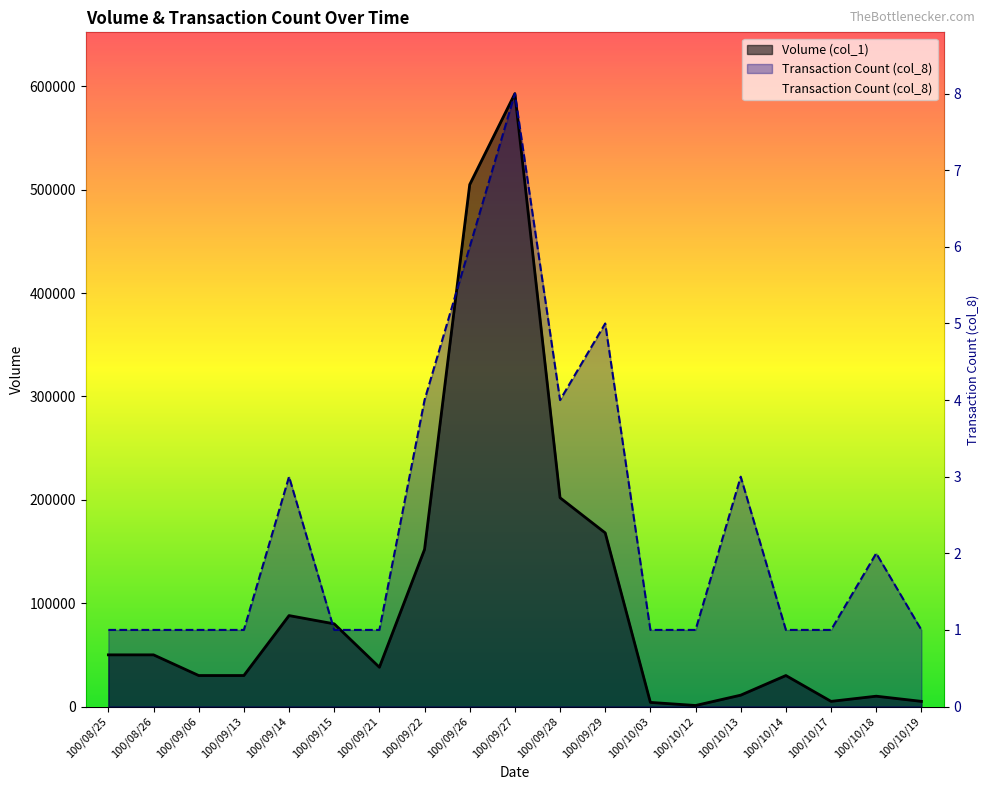

At which category does the chart reach its minimum across all series?

100/08/25